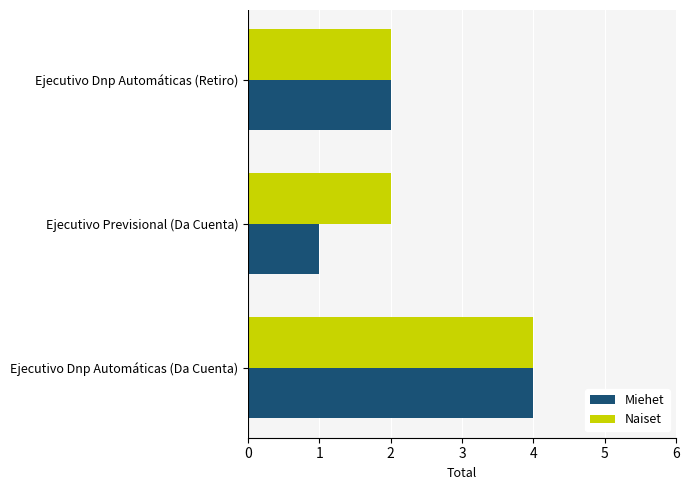

Which series has the largest range (max minus min)?

Miehet